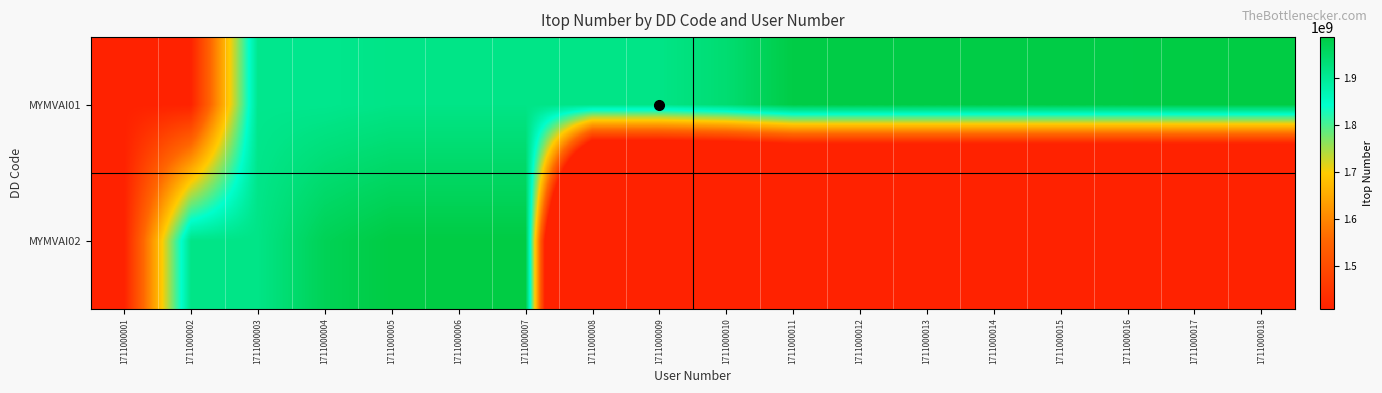

At which category does the chart reach its peak across all series?

1711000018